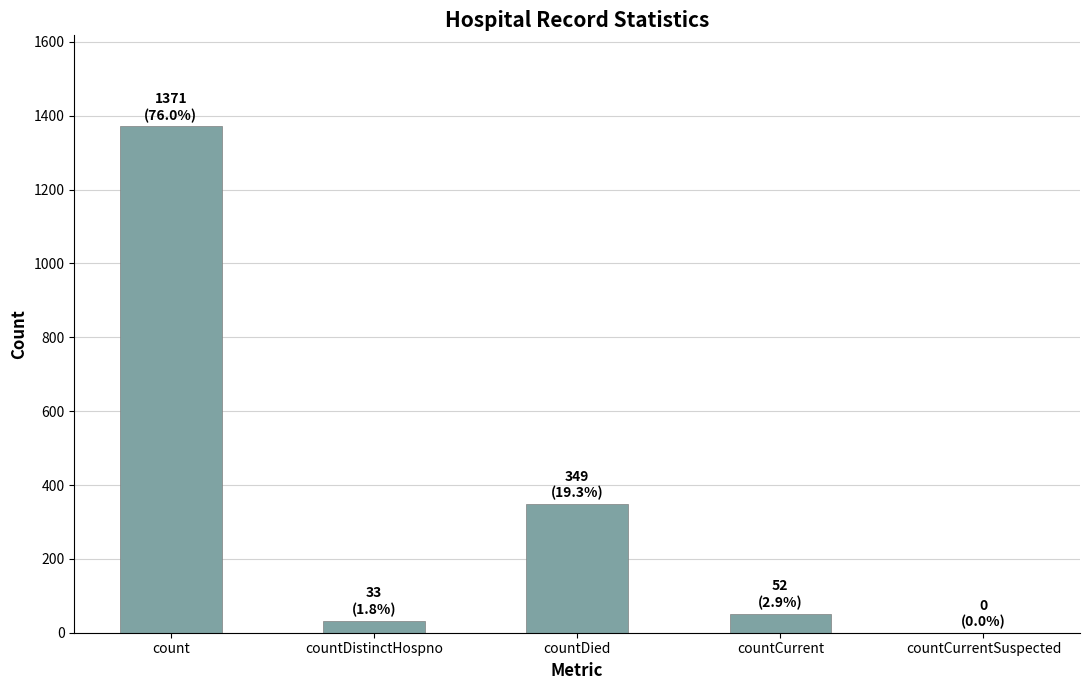

The chart shows a value of -492 at countCurrentSuspected. True or false?

False